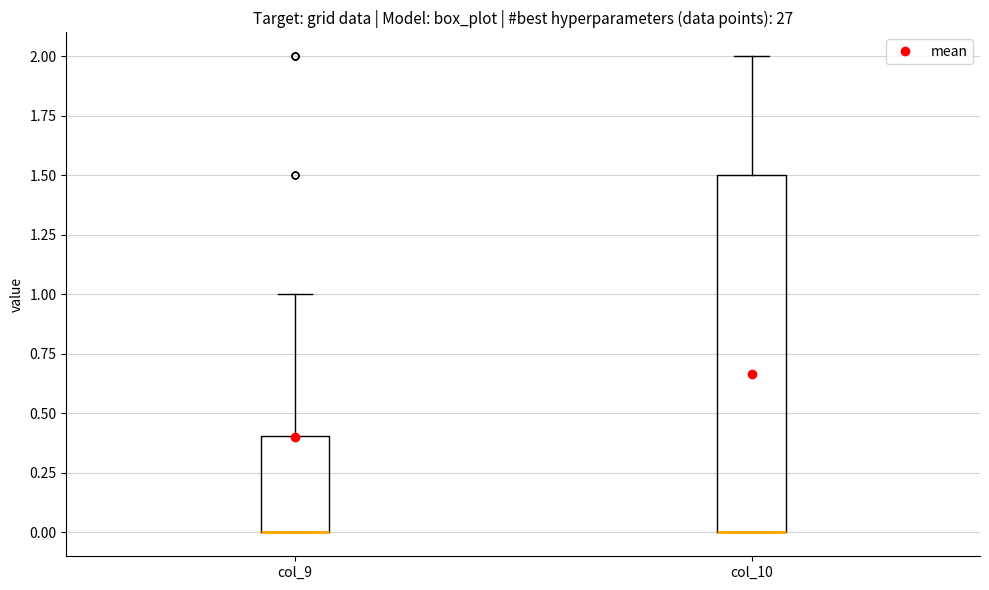

Where is the upper edge of the box for col_9 on the y-axis? The values are not printed on the chart, so give them approximately, as read against the axis.

0.4